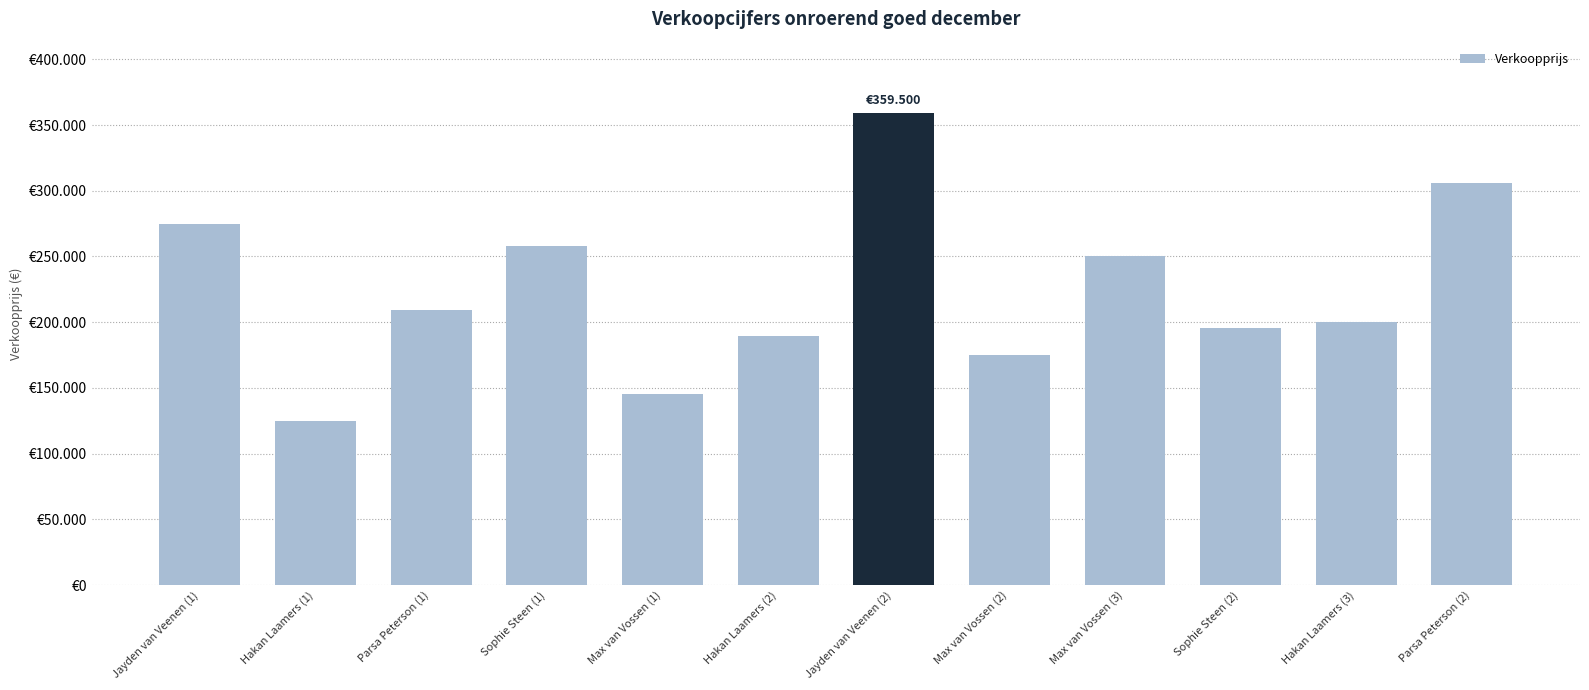

Between Jayden van Veenen (1) and Max van Vossen (1), which is larger?

Jayden van Veenen (1)